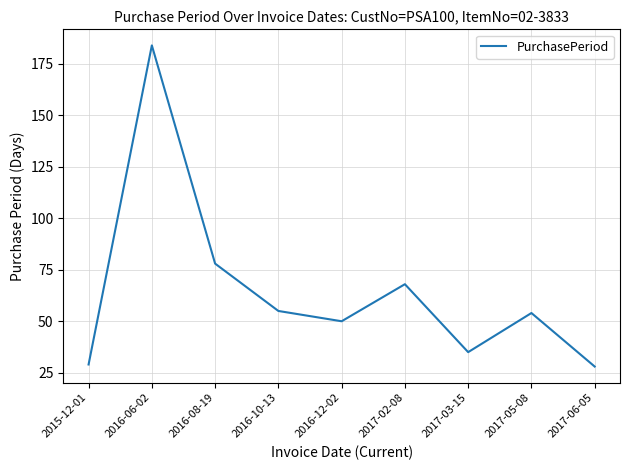

Does the chart display data point markers on the line(s)?

No